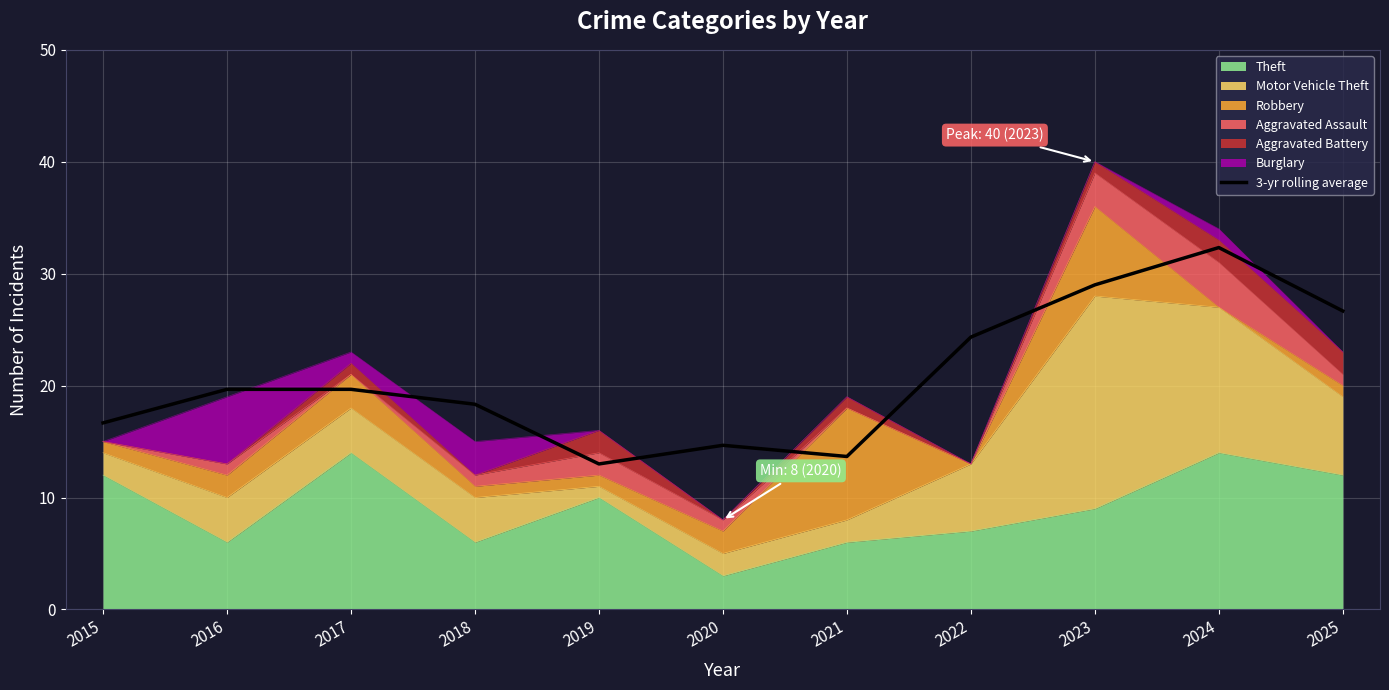

At which label does the data first exceed 19?

2016